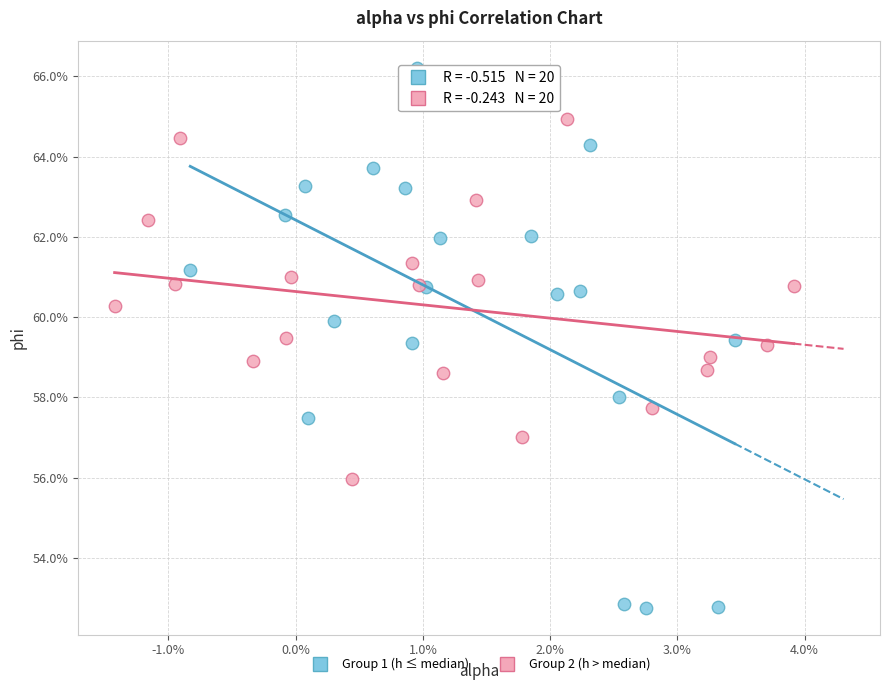

What are all the series names shown in the legend?

Group 1 (h ≤ median), Group 2 (h > median)